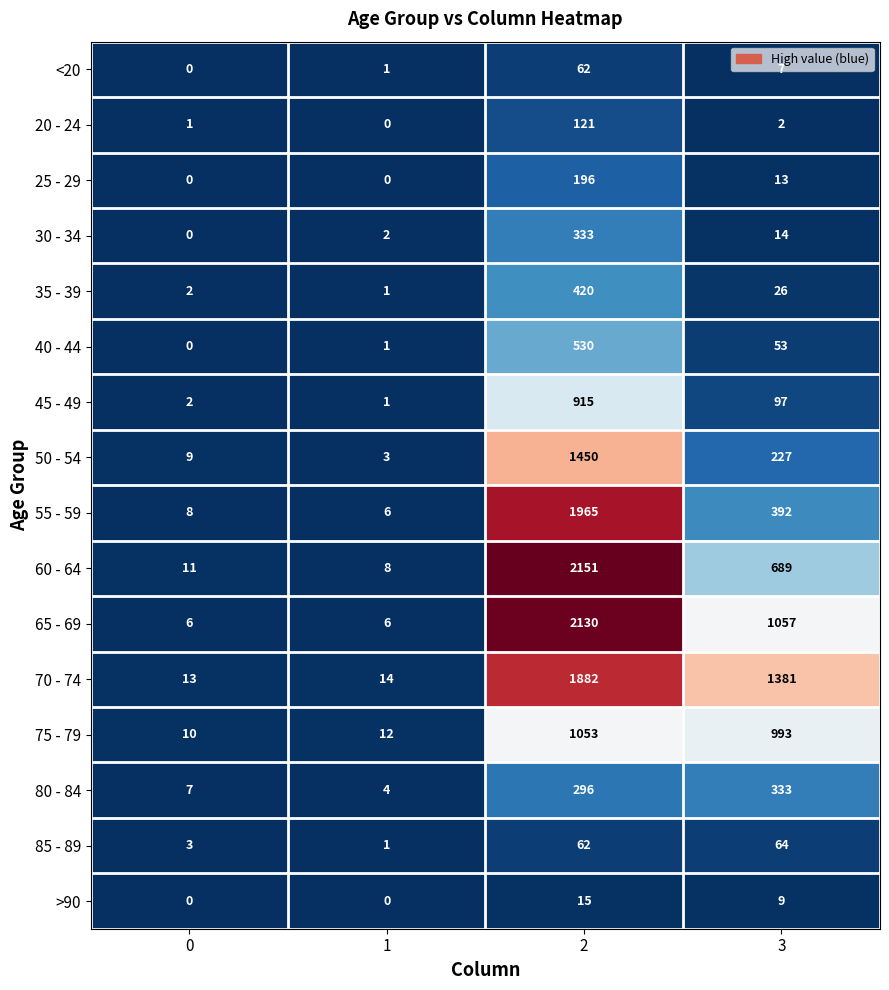

What is the sum of all 70 - 74 values?

3290